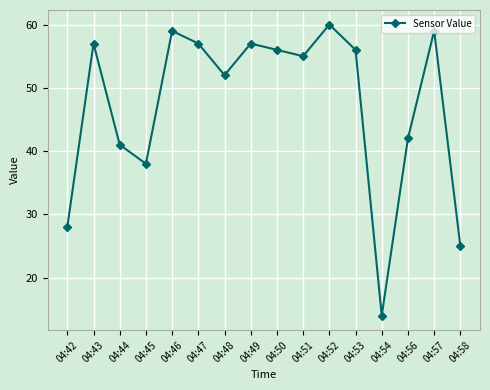

Between 04:51 and 04:48, which is larger?

04:51